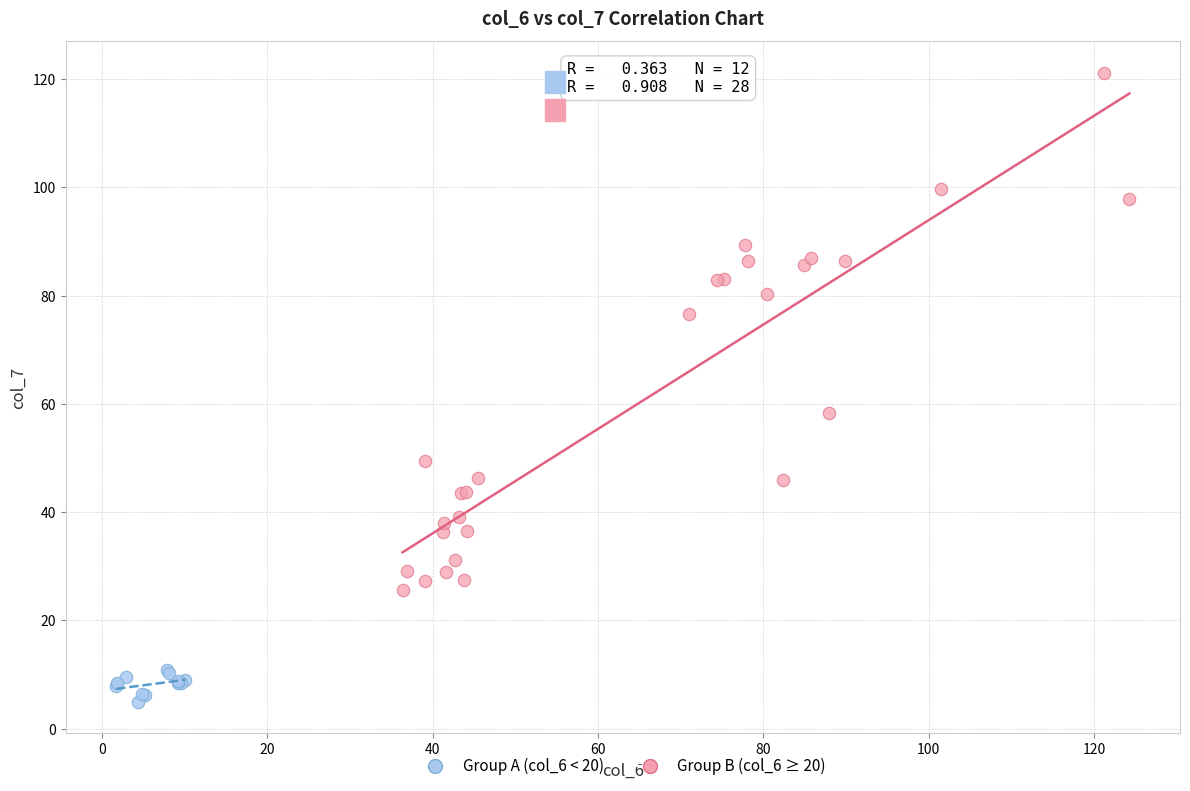

Which series has the widest spread of Y values?

Group B (col_6 ≥ 20)